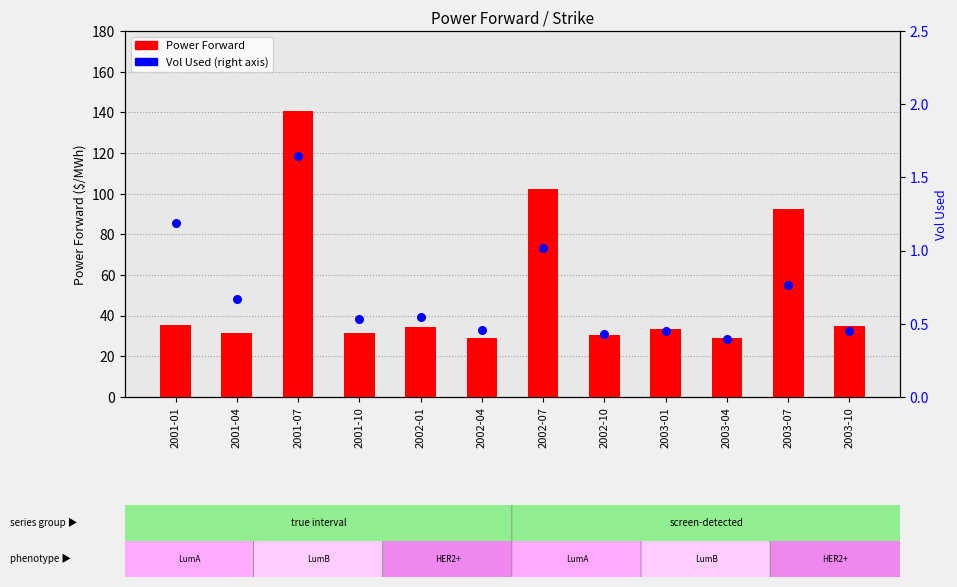

Which series has the largest Y range (max minus min)?

Power Forward